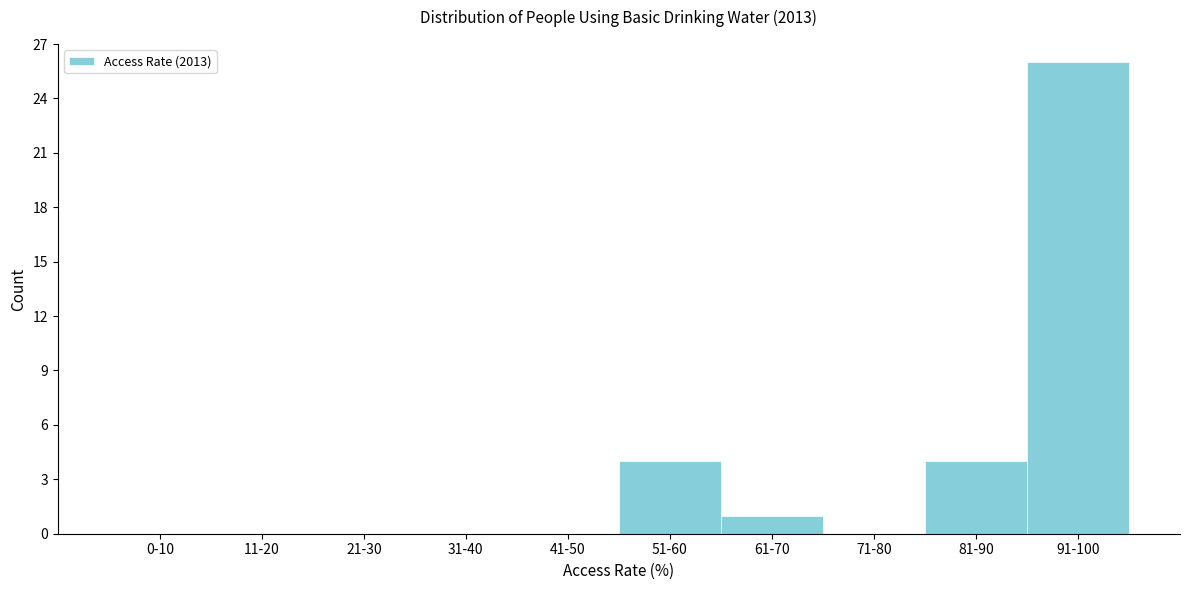

Reading left to right, extract all data points from this chart.

0-10=0	11-20=0	21-30=0	31-40=0	41-50=0	51-60=4	61-70=1	71-80=0	81-90=4	91-100=26